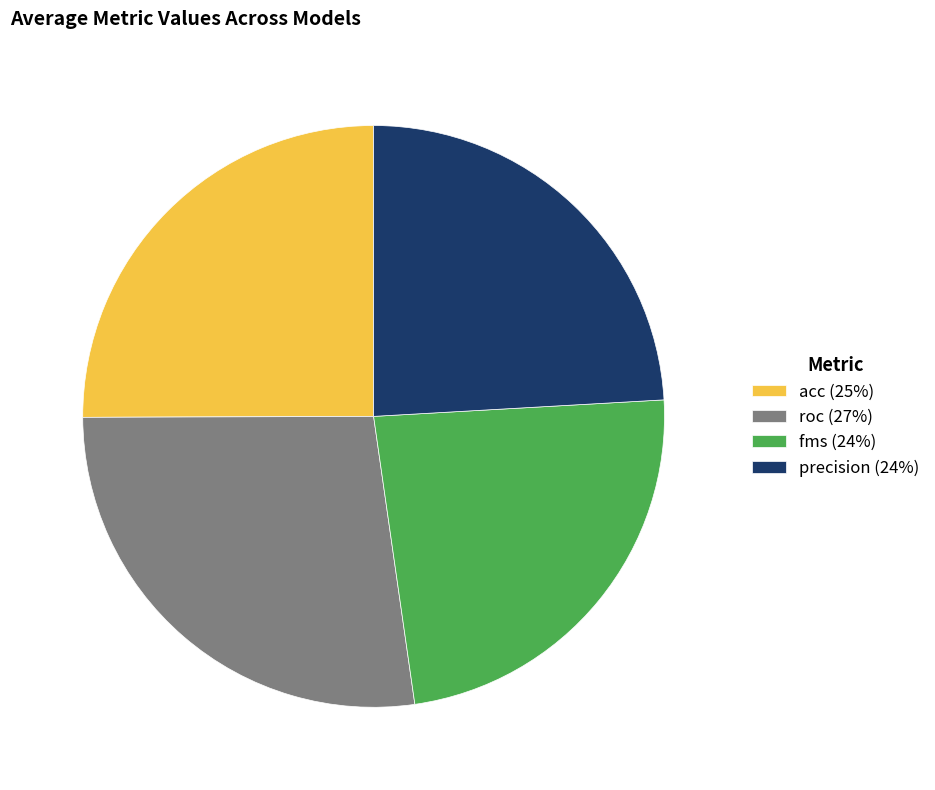

Is it true that precision (24%) is 17% of the pie?

False